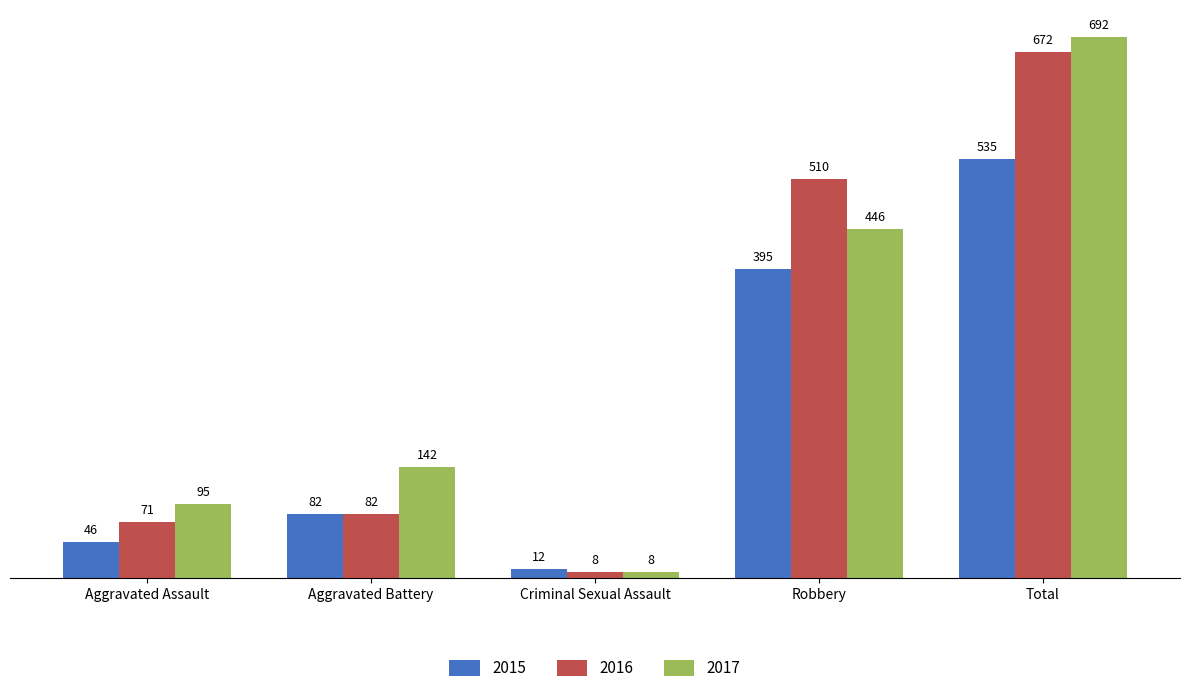

True or false: 2017 has a value of 95 at Aggravated Assault.

True